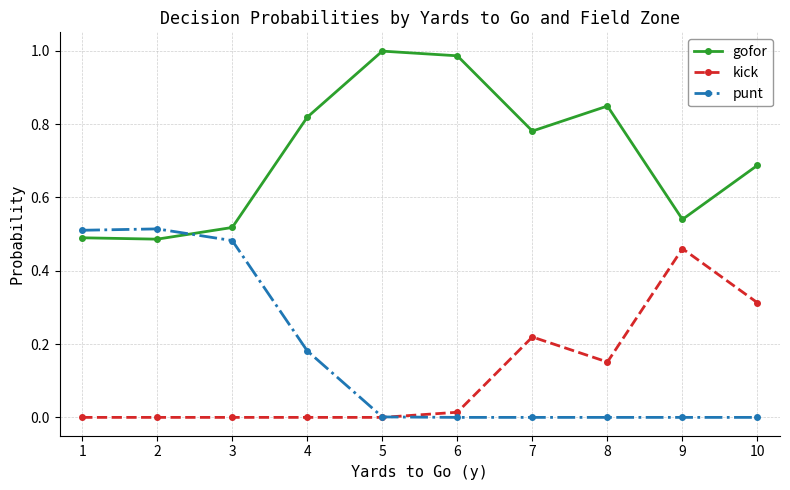

At how many categories does at least one series exceed 0?

10